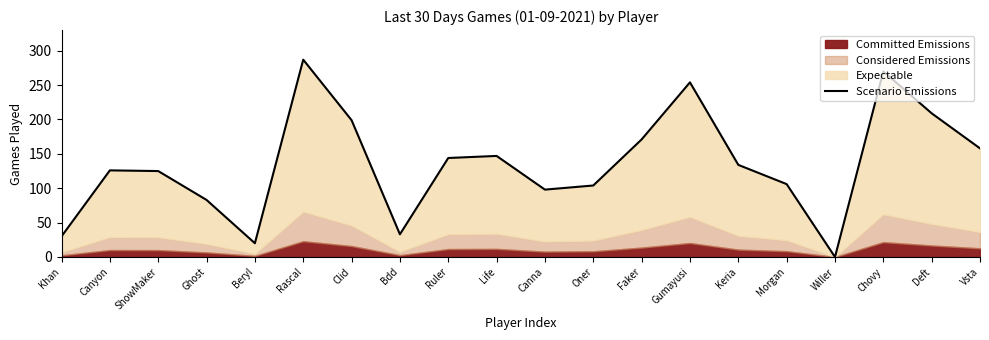

How many lines are shown in the chart?

1